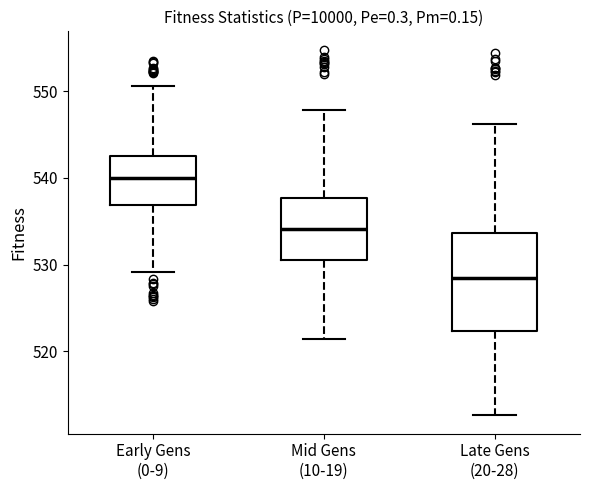

Which box's median line is the highest?

Early Gens (0-9)